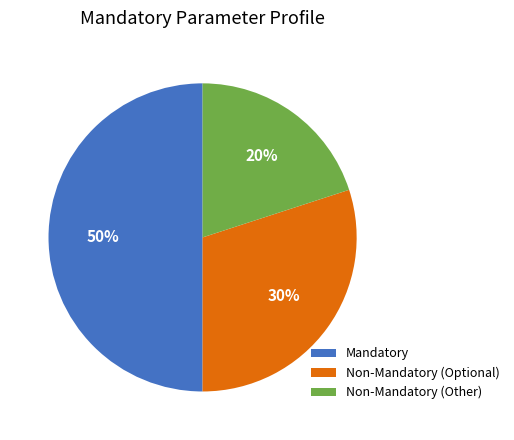

Does Non-Mandatory (Other) account for over 50% of the chart?

No